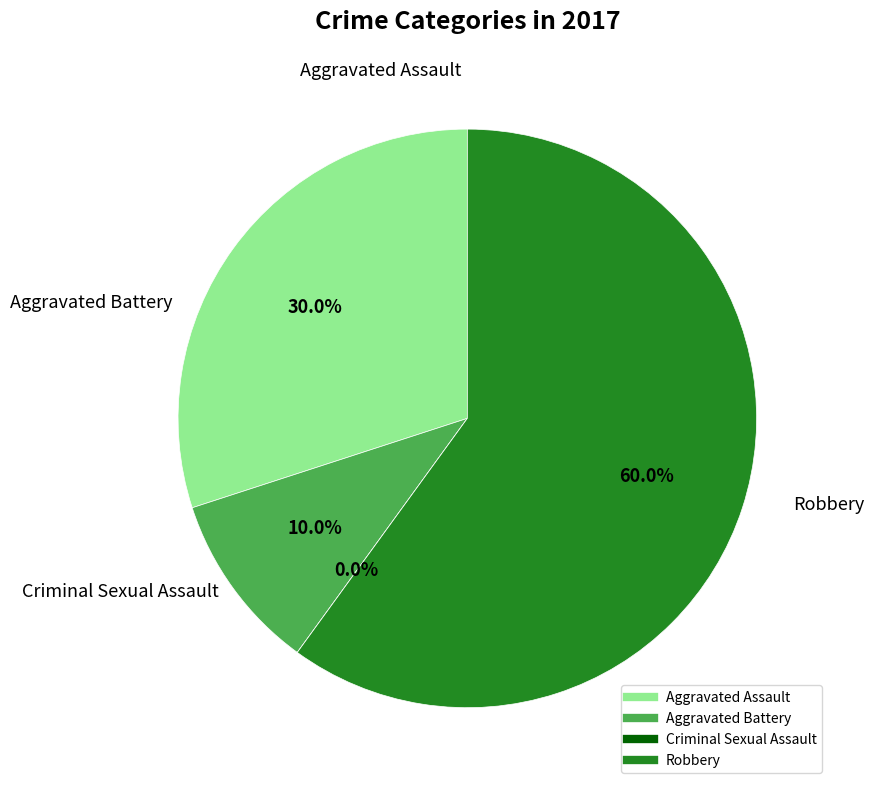

What percentage is the Aggravated Assault slice, to the nearest percent?

30%